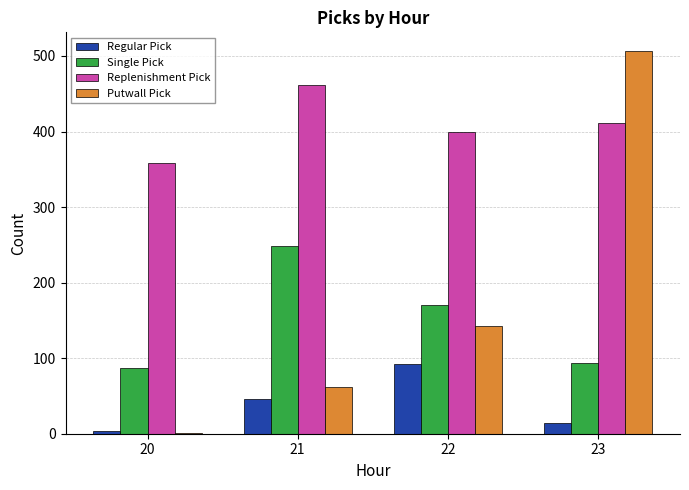

What is the total value across all series at 23?

1024